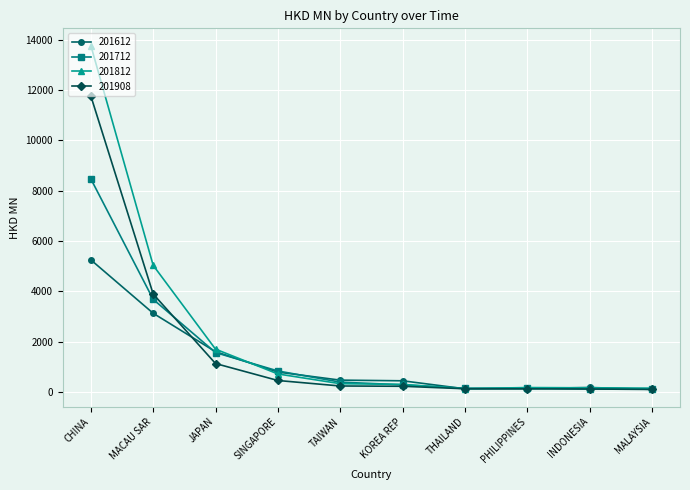

What is the maximum value shown in the chart?

13773.9